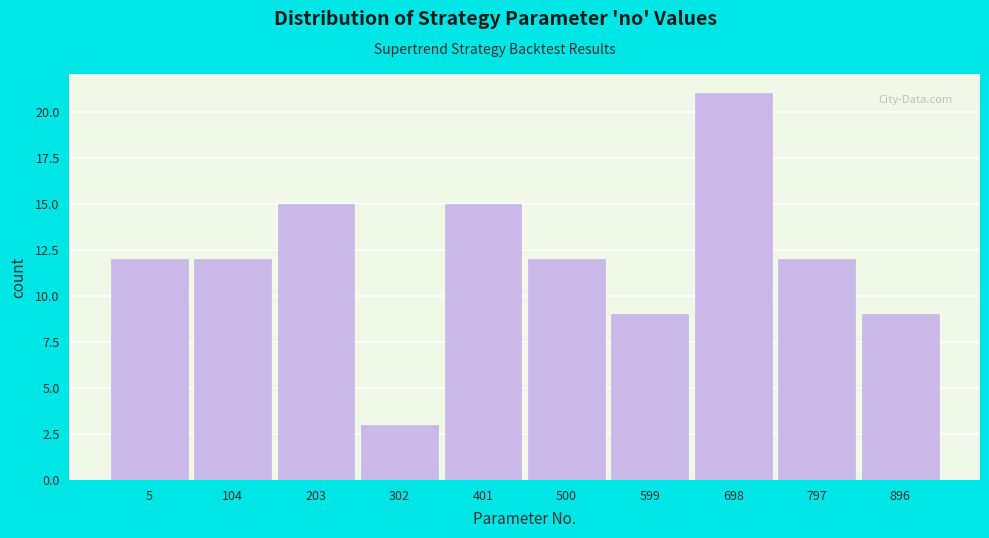

Reading right to left, list all the values displayed in this chart.

9	12	21	9	12	15	3	15	12	12